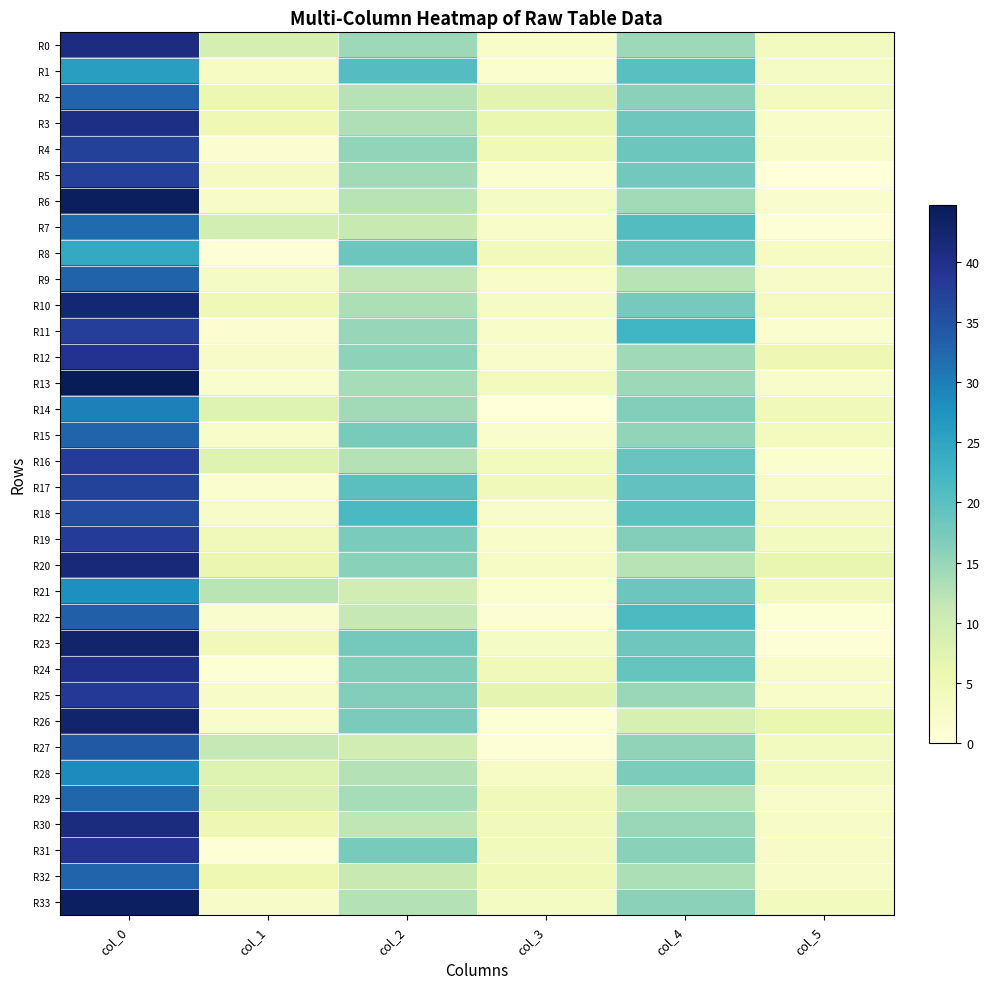

List the series in order of their peak value, highest first.

R13, R6, R33, R23, R26, R10, R20, R30, R0, R3, R24, R12, R31, R25, R16, R19, R11, R5, R4, R17, R18, R27, R22, R9, R2, R15, R32, R29, R7, R14, R28, R21, R1, R8